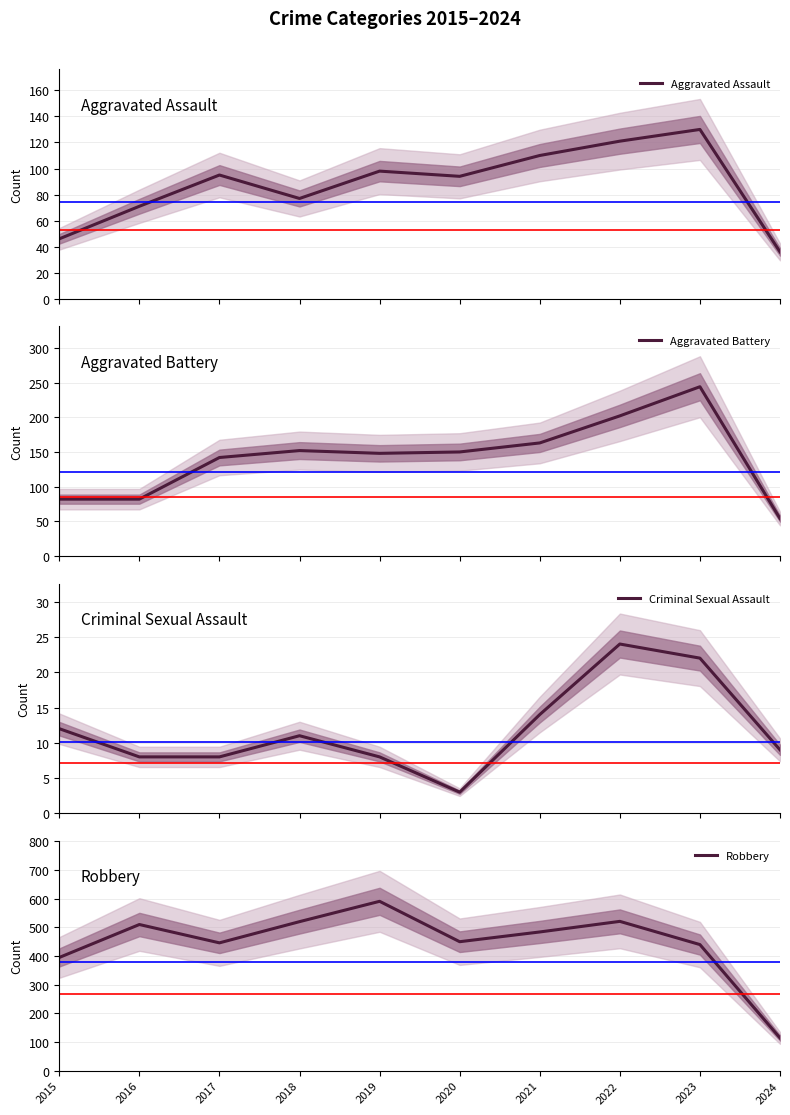

The value of Aggravated Assault at 2022 is 121. True or false?

True